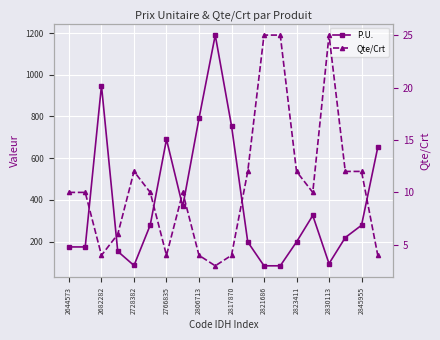

True or false: P.U. and Qte/Crt intersect in this chart.

False